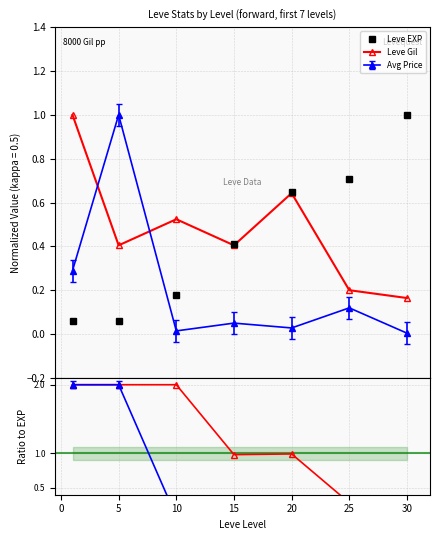

What is the approximate value of Gil/EXP at 30?

0.2